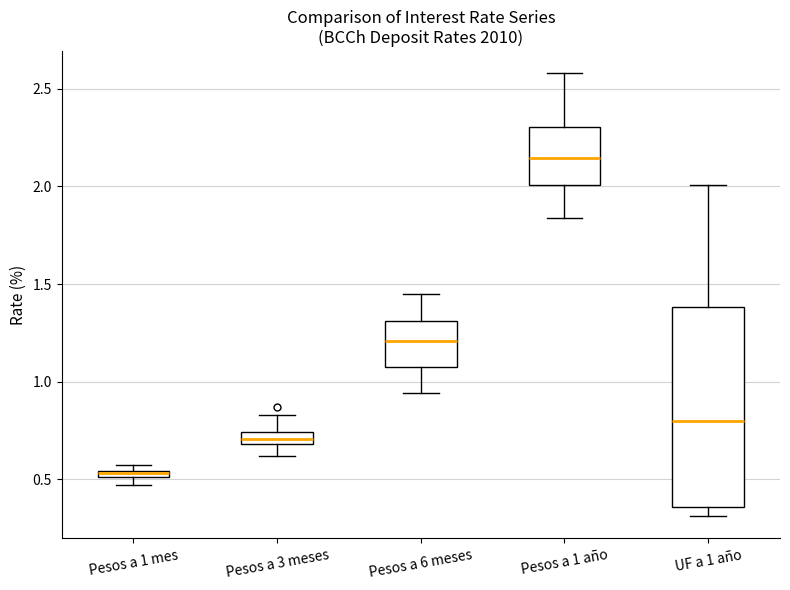

Comparing the boxes themselves (not the whiskers), which one is the tallest?

UF a 1 año